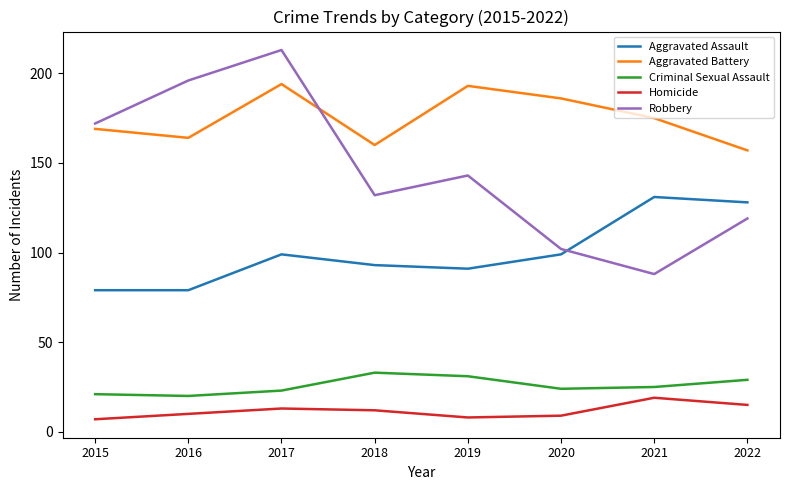

Which series has the largest total across all categories?

Aggravated Battery